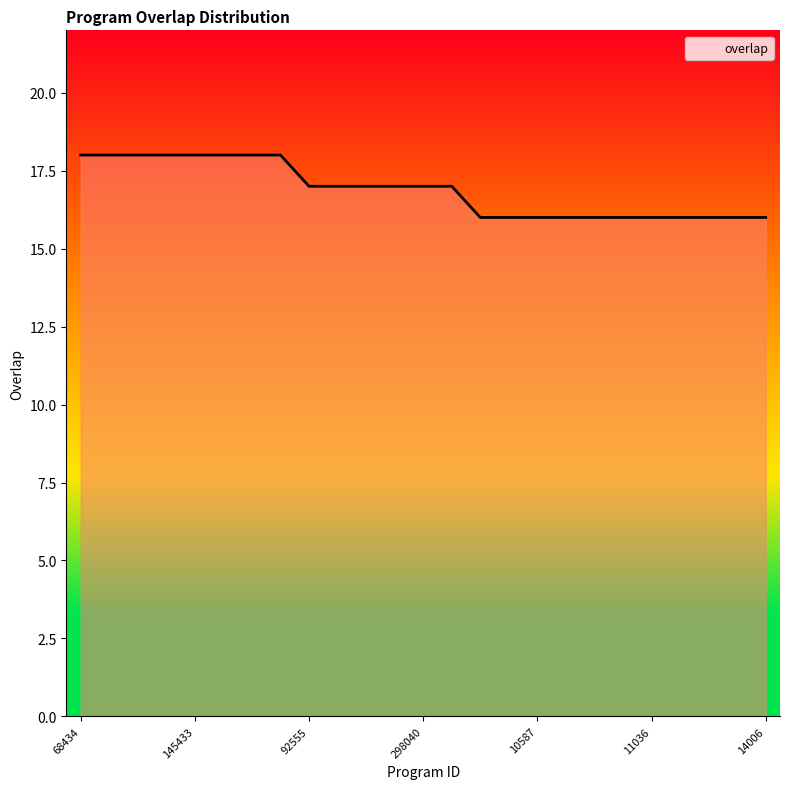

What is the maximum value shown in the chart?

18